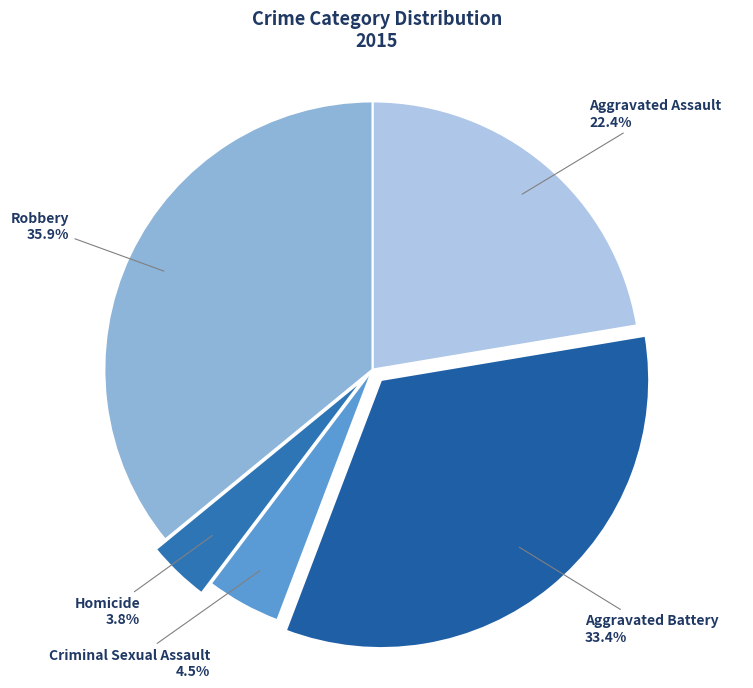

How many slices are in this pie chart?

5